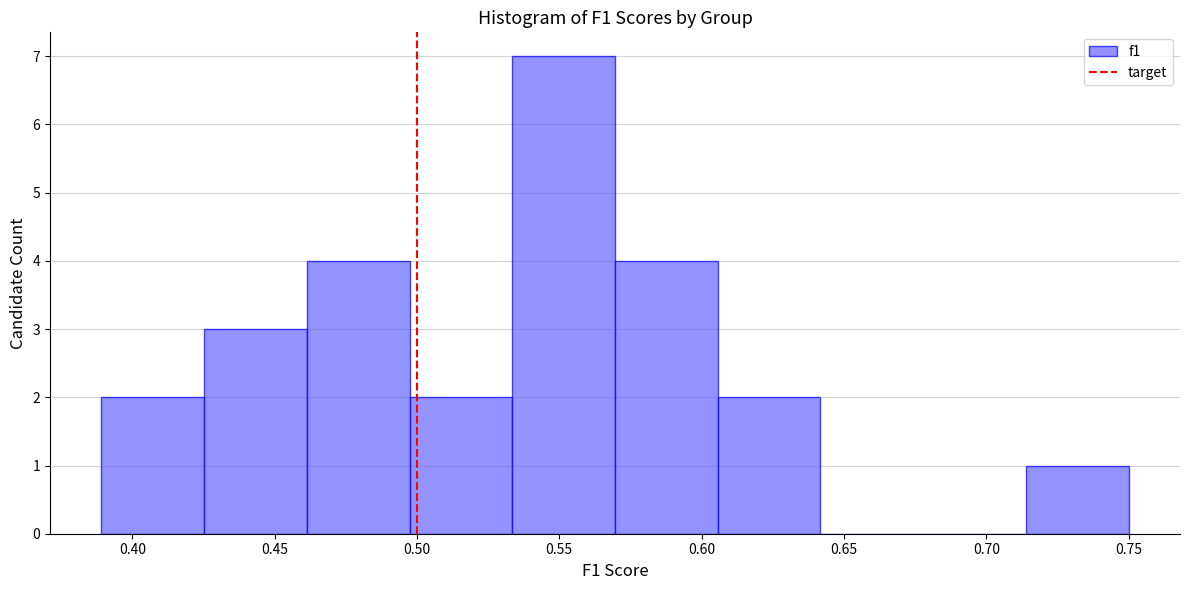

Reading left to right, list every bar in this chart as the range it spans on the x-axis followed by its height. Neither the bar edges nor the heights are printed on the chart, so give them approximately, as read against the axes.

0.390 to 0.425: 2
0.425 to 0.460: 3
0.460 to 0.495: 4
0.495 to 0.535: 2
0.535 to 0.570: 7
0.570 to 0.605: 4
0.605 to 0.640: 2
0.640 to 0.680: 0
0.680 to 0.715: 0
0.715 to 0.750: 1